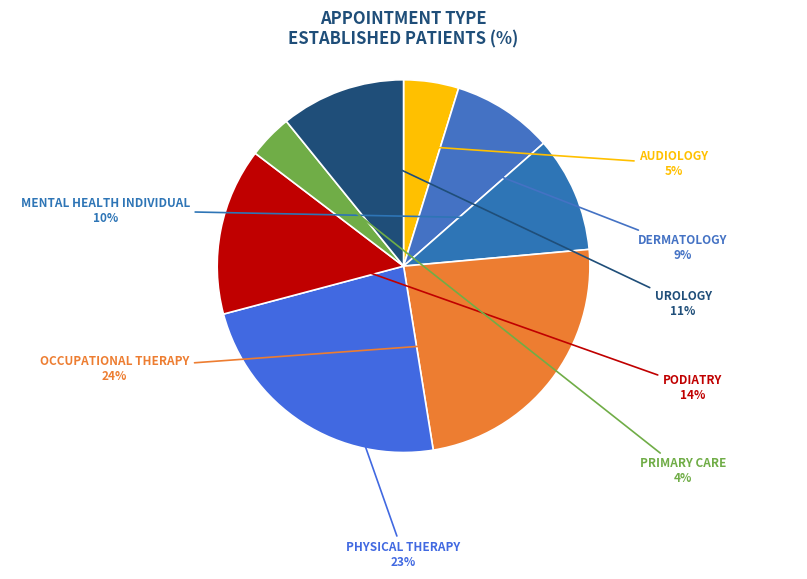

What is the smallest slice in the pie chart?

PRIMARY CARE